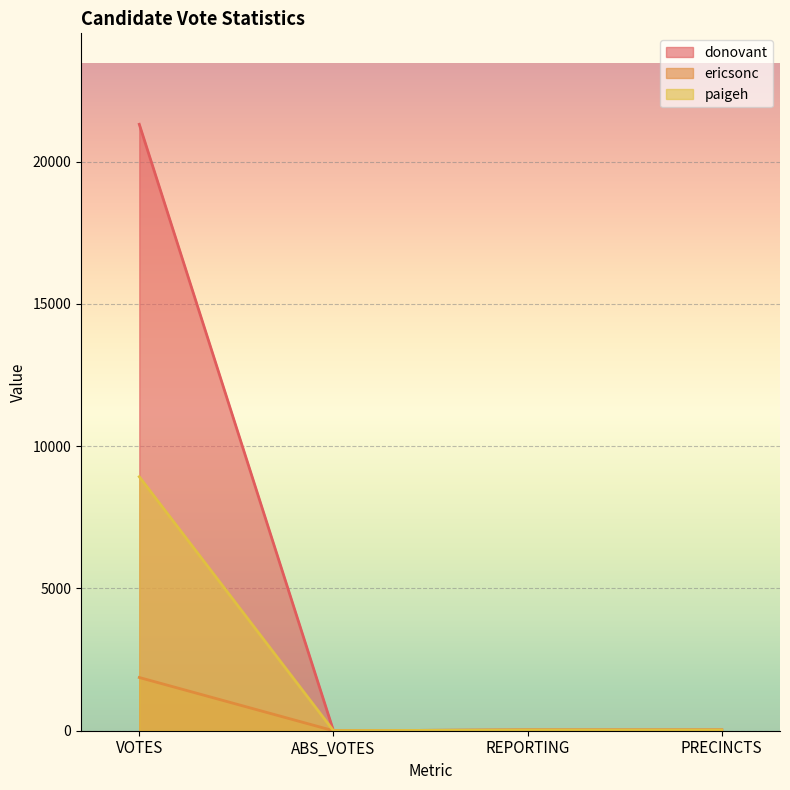

True or false: donovant and paigeh intersect in this chart.

False